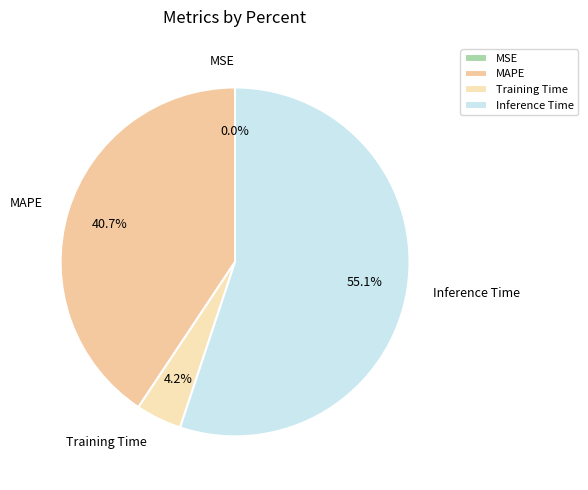

What is the largest slice in the pie chart?

Inference Time